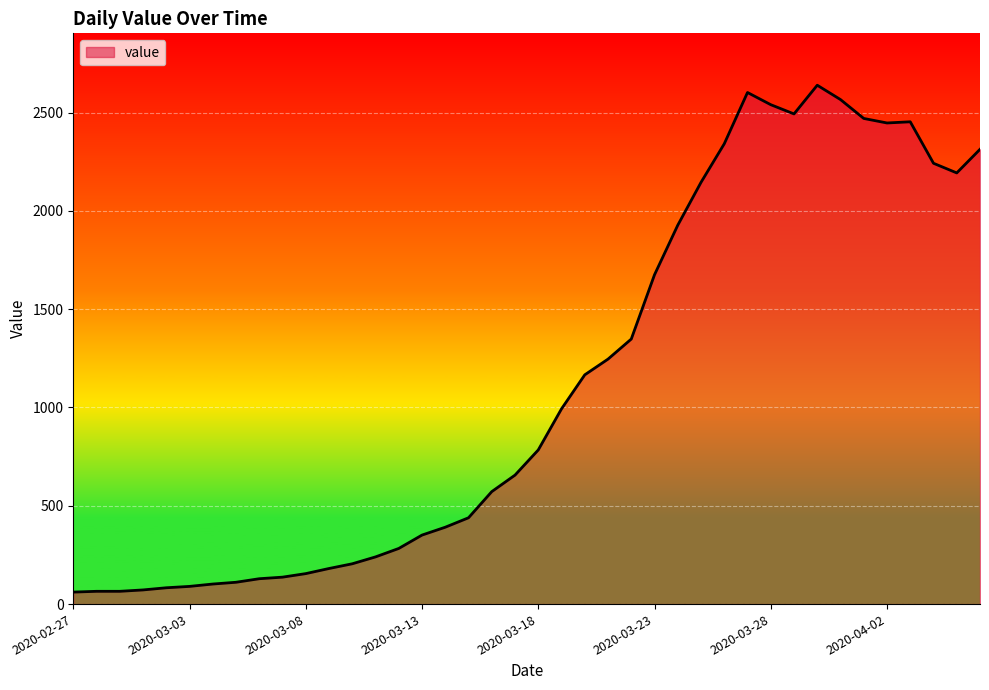

What is the smallest value displayed?

61